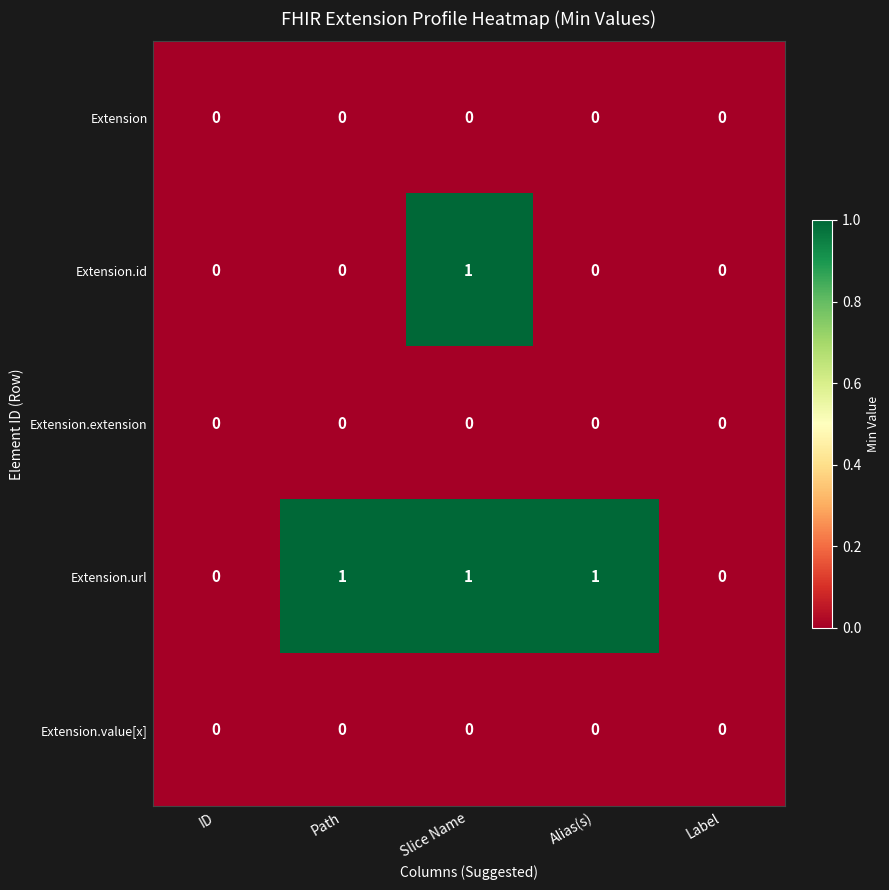

Count the Extension.id values in the range 0 to 1.

5